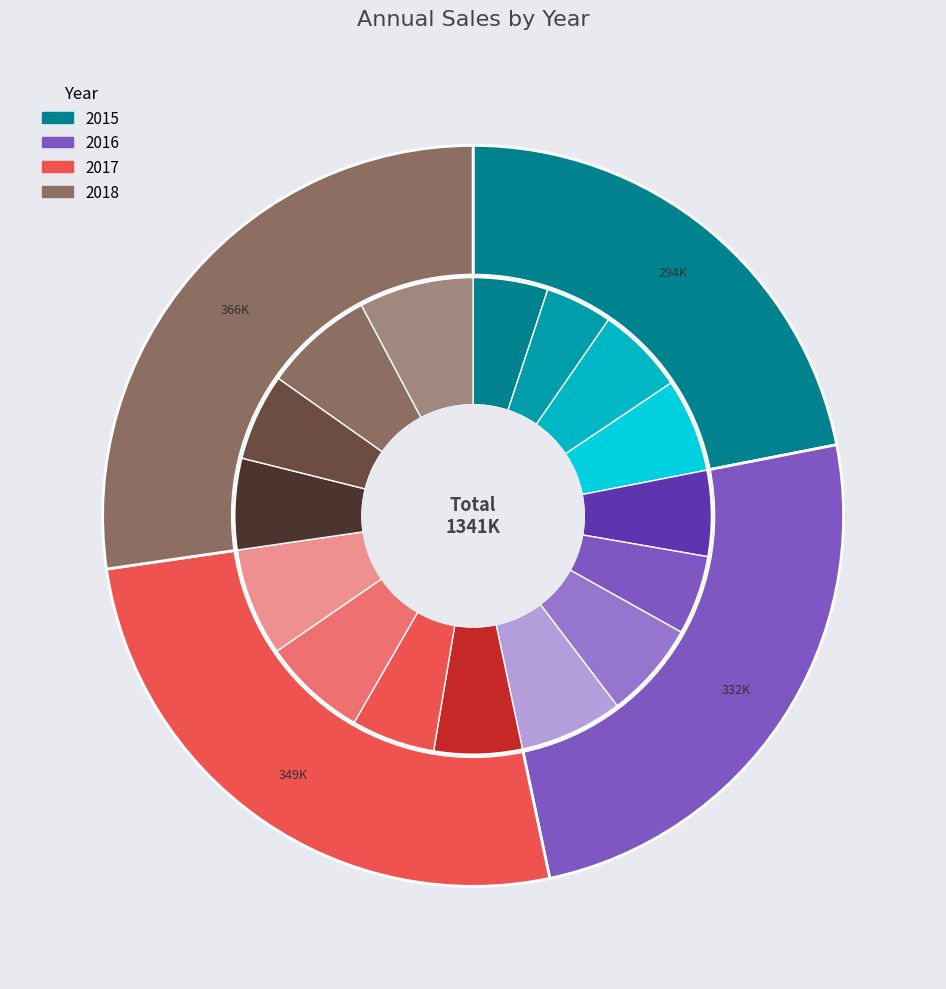

What is the largest slice in the pie chart?

2018